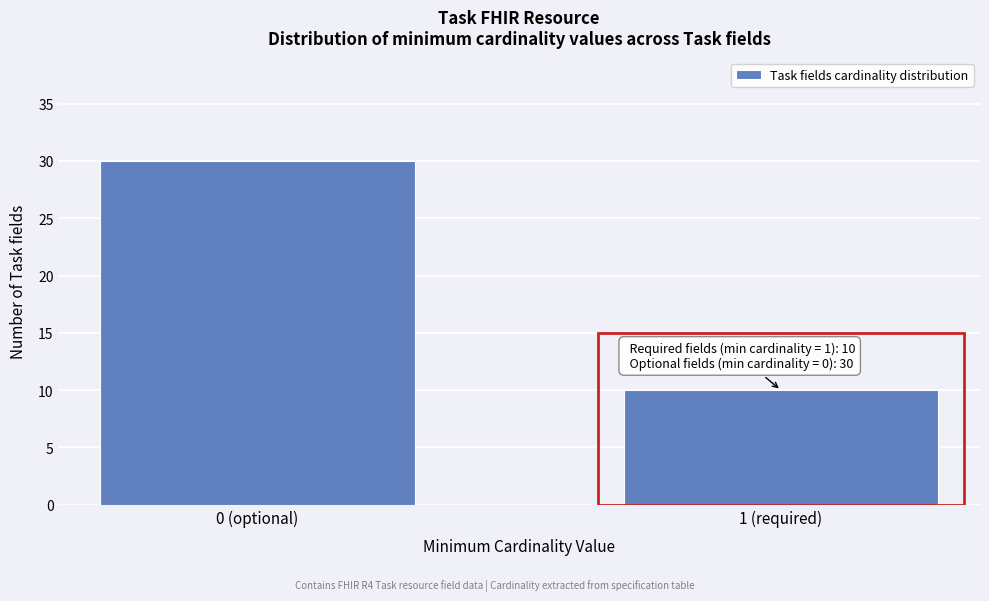

Reading left to right, transcribe all the data shown in this chart.

30	10